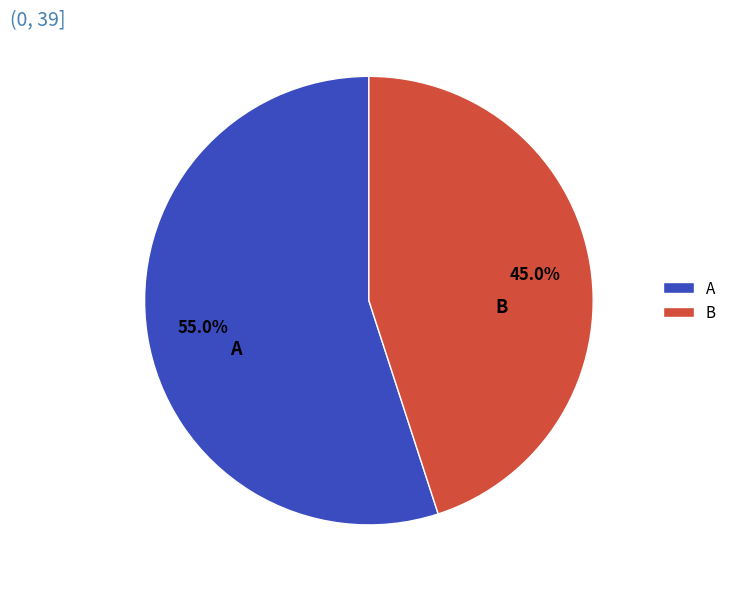

To the nearest percent, what is the difference between the largest and smallest slice percentages?

10%